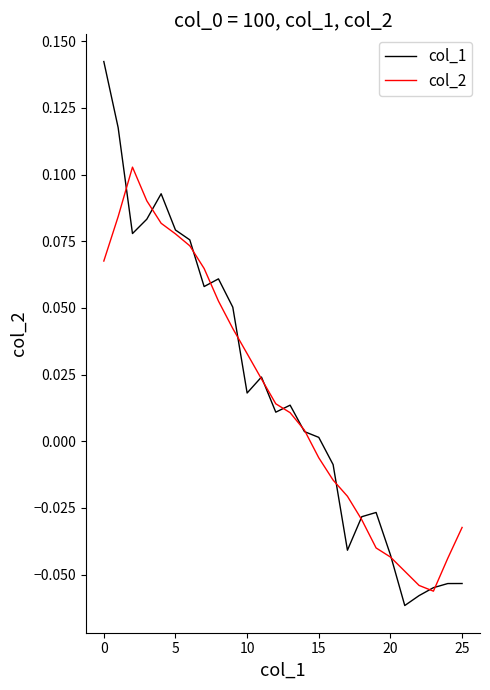

Which series has the widest spread of values?

col_1